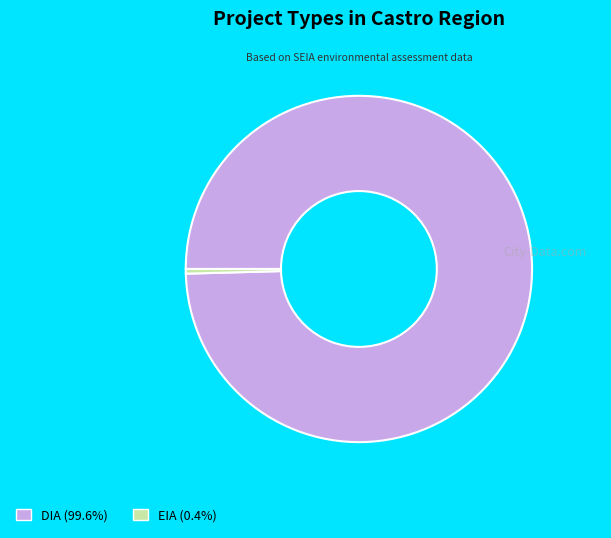

Which category has the biggest portion of the pie?

DIA